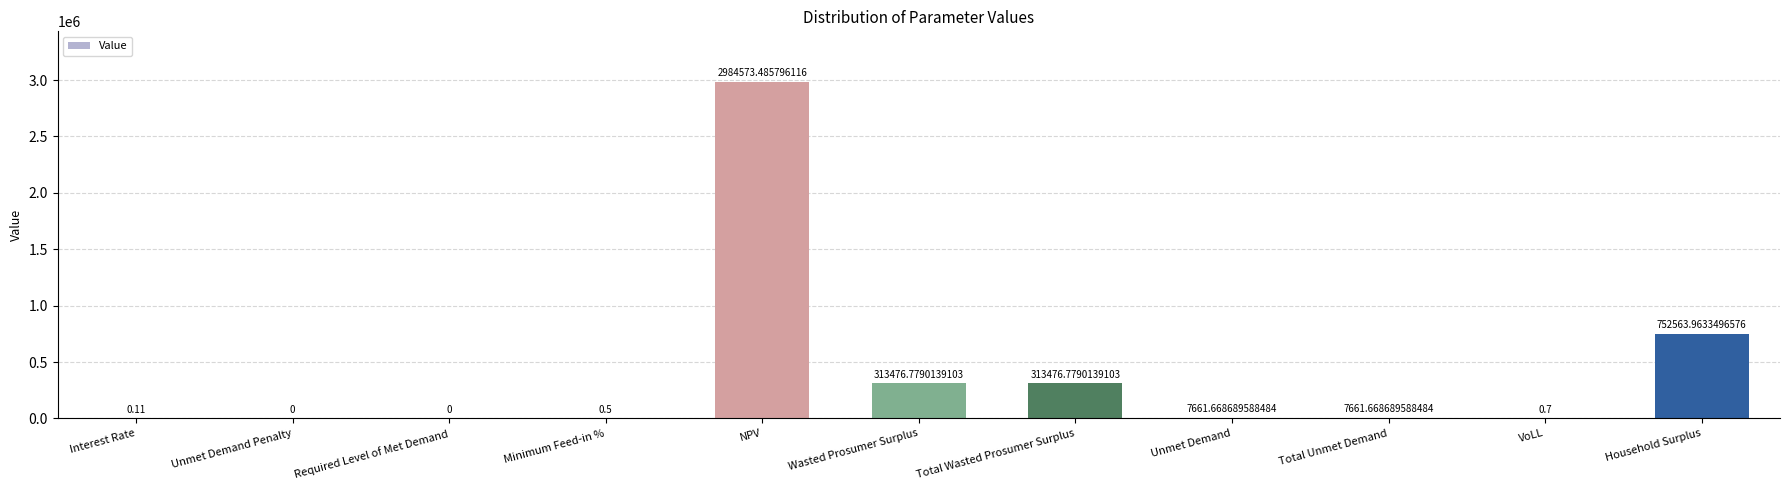

What is the sum of the values at Required Level of Met Demand and Total Unmet Demand?

7661.7